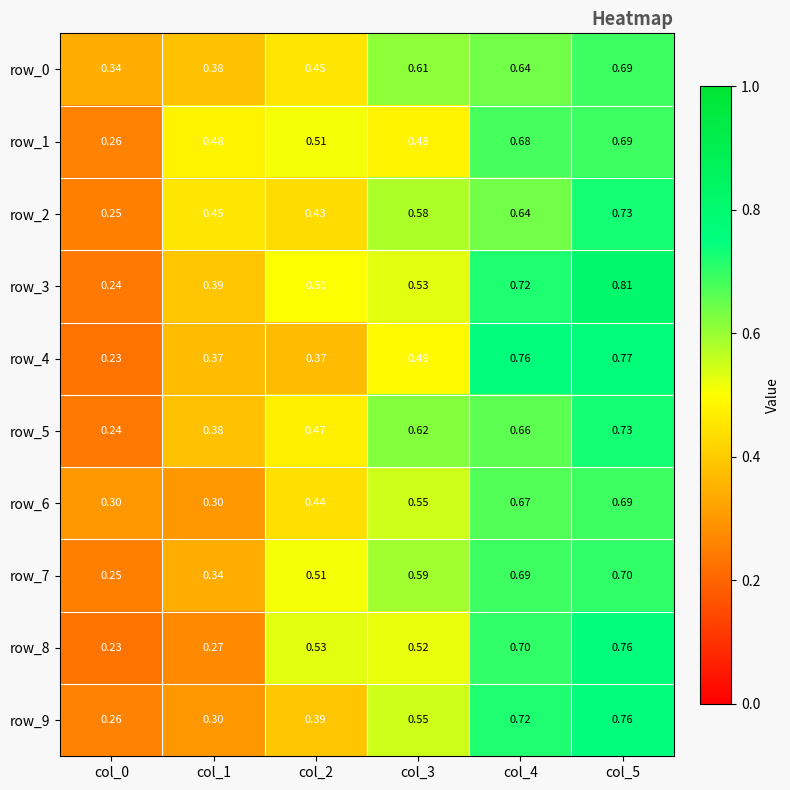

Is the value of row_5 at col_4 greater than the value of row_2 at col_3?

Yes